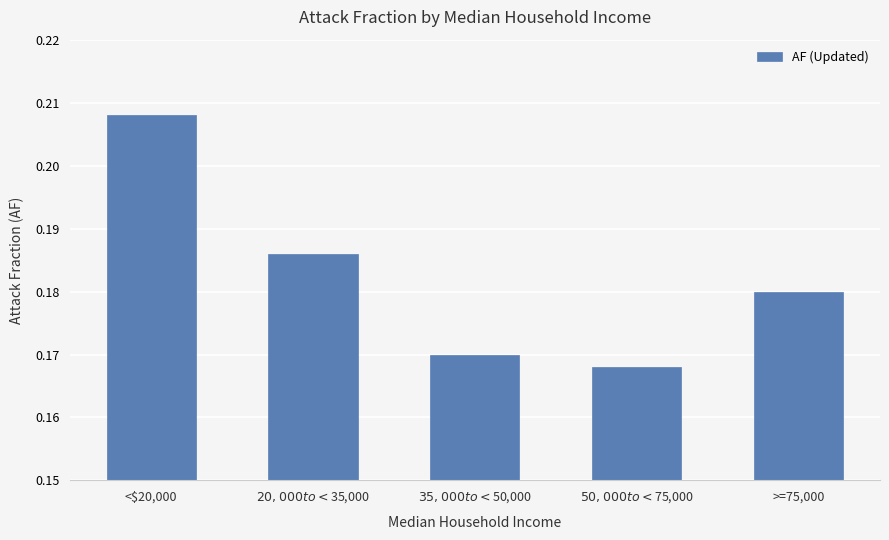

Is it true that the value at $35,000 to <$50,000 is 0.3?

False